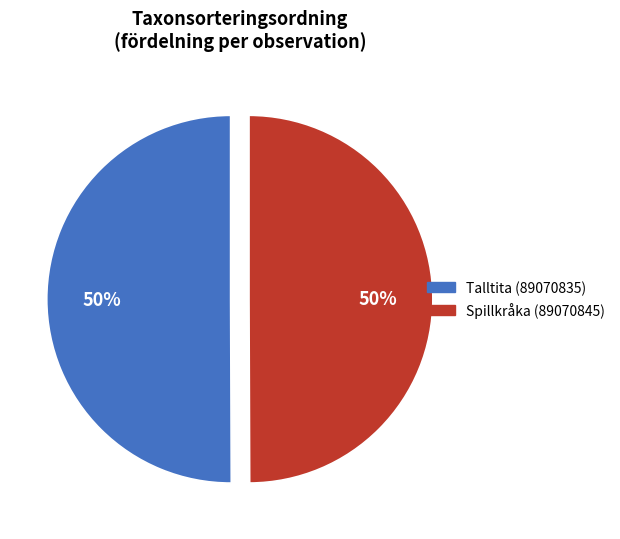

To the nearest percent, what is the average slice percentage?

50%